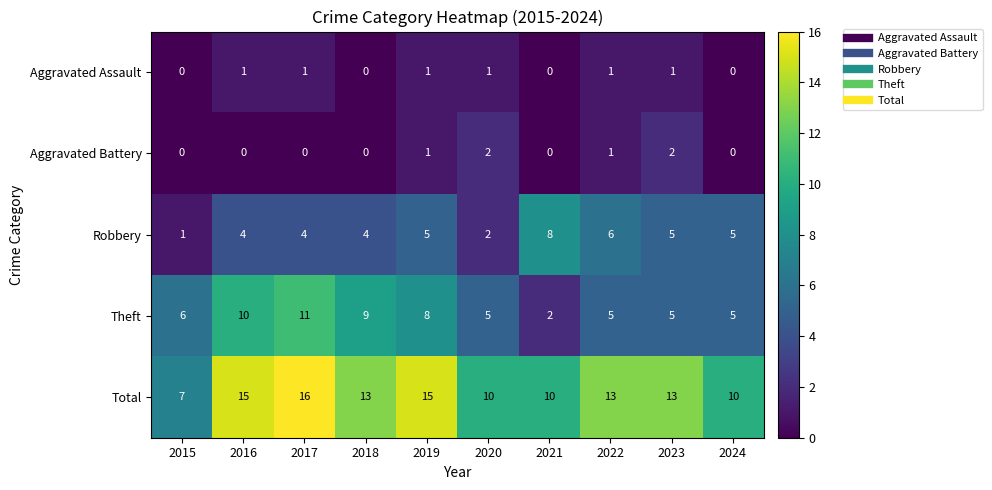

What is the total value across all series at 2017?

32